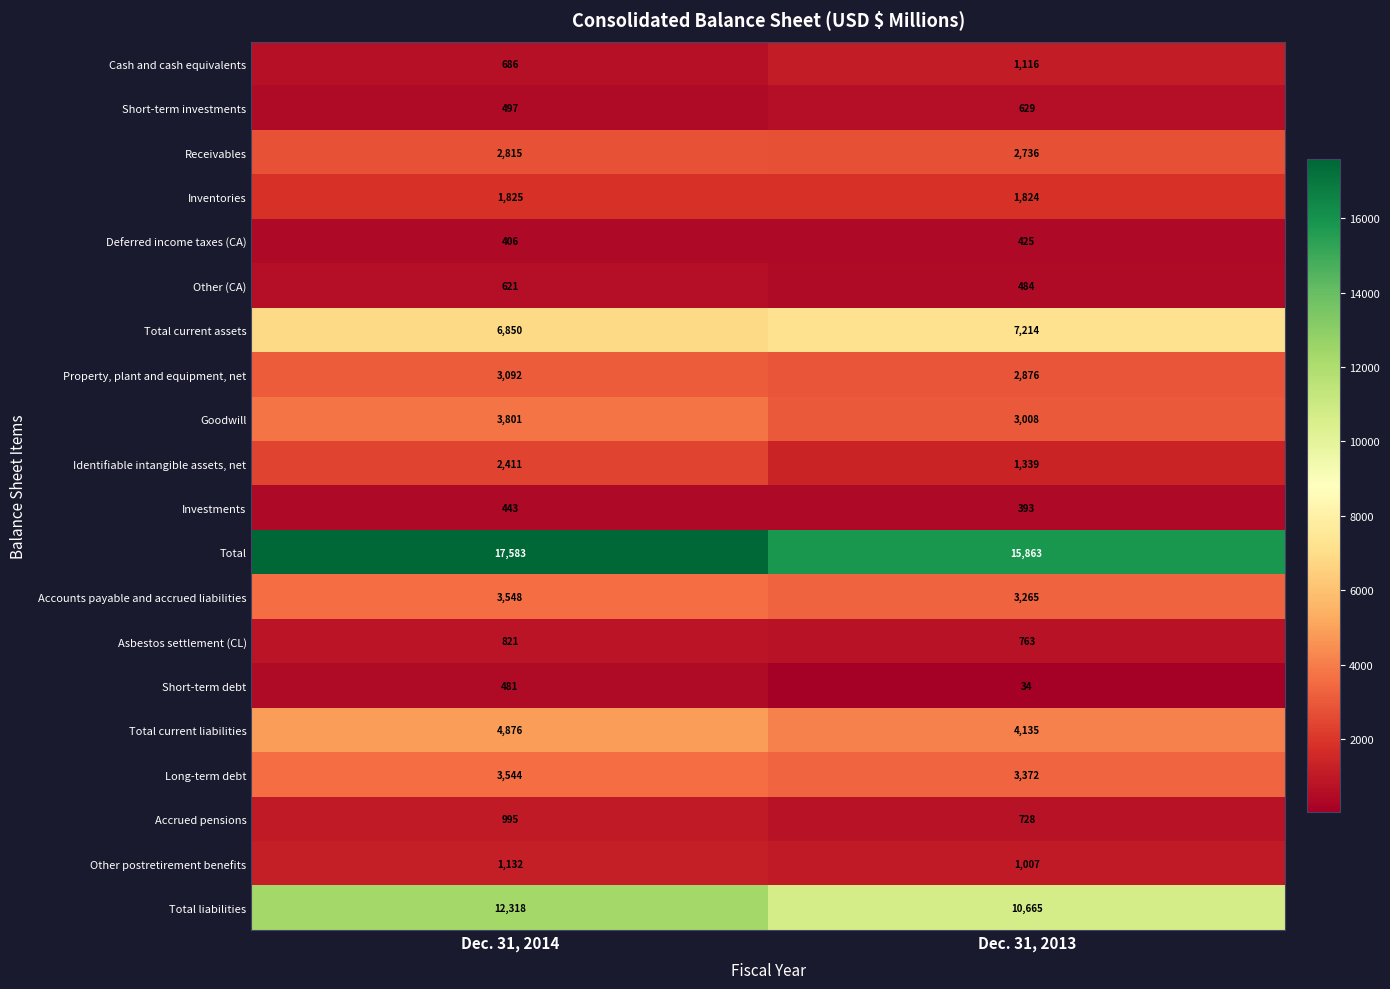

True or false: Short-term investments has a value of 629 at Dec. 31, 2013.

True